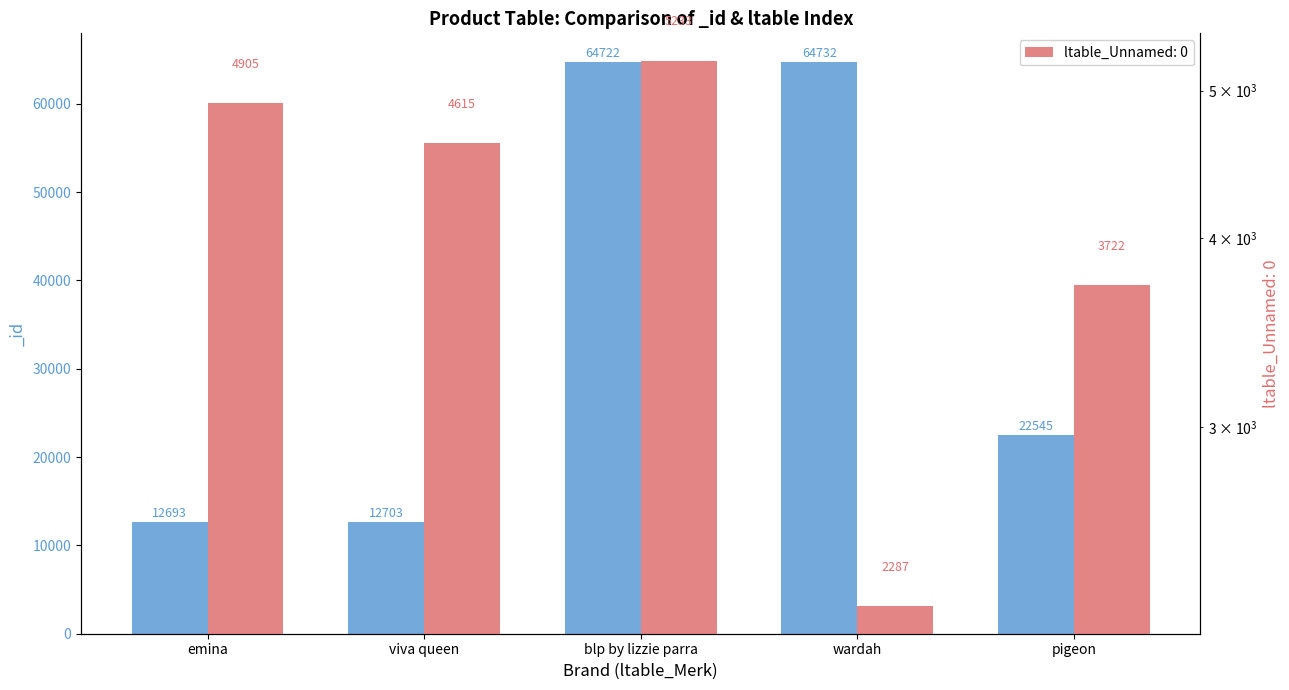

Reading left to right, what are all the values shown in this chart?

_id: 12693	12703	64722	64732	22545
ltable_Unnamed: 0: 4905	4615	5233	2287	3722